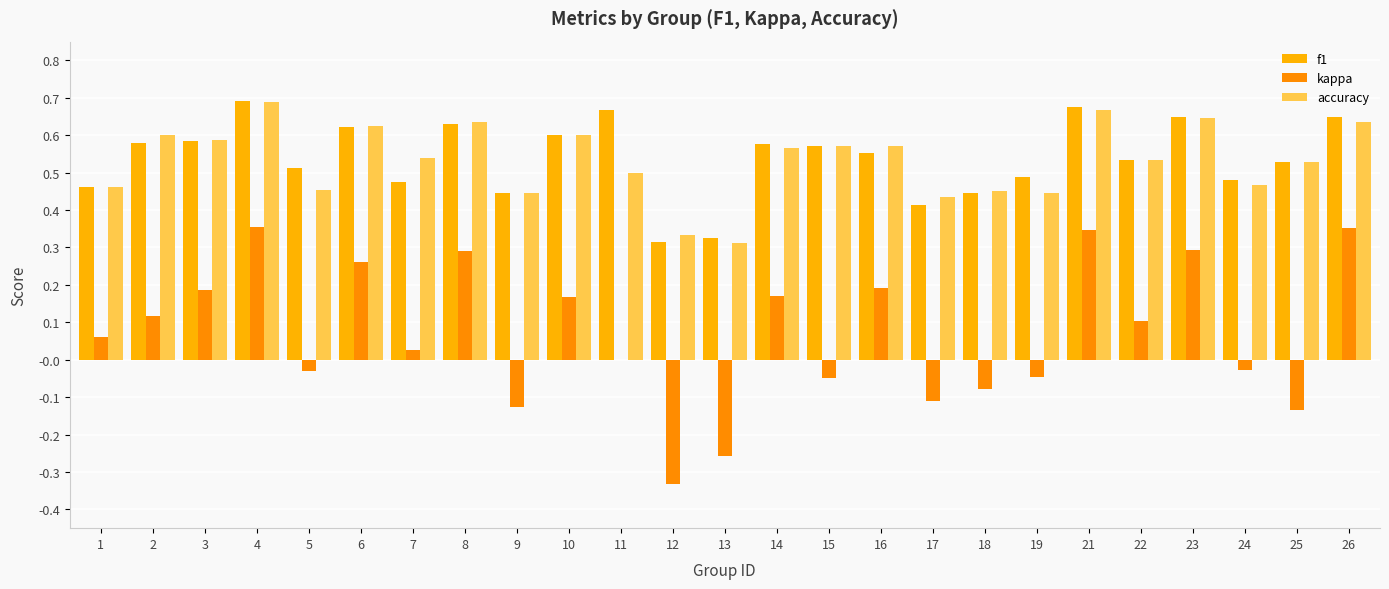

Are the bars grouped side by side (vs. stacked)?

Yes